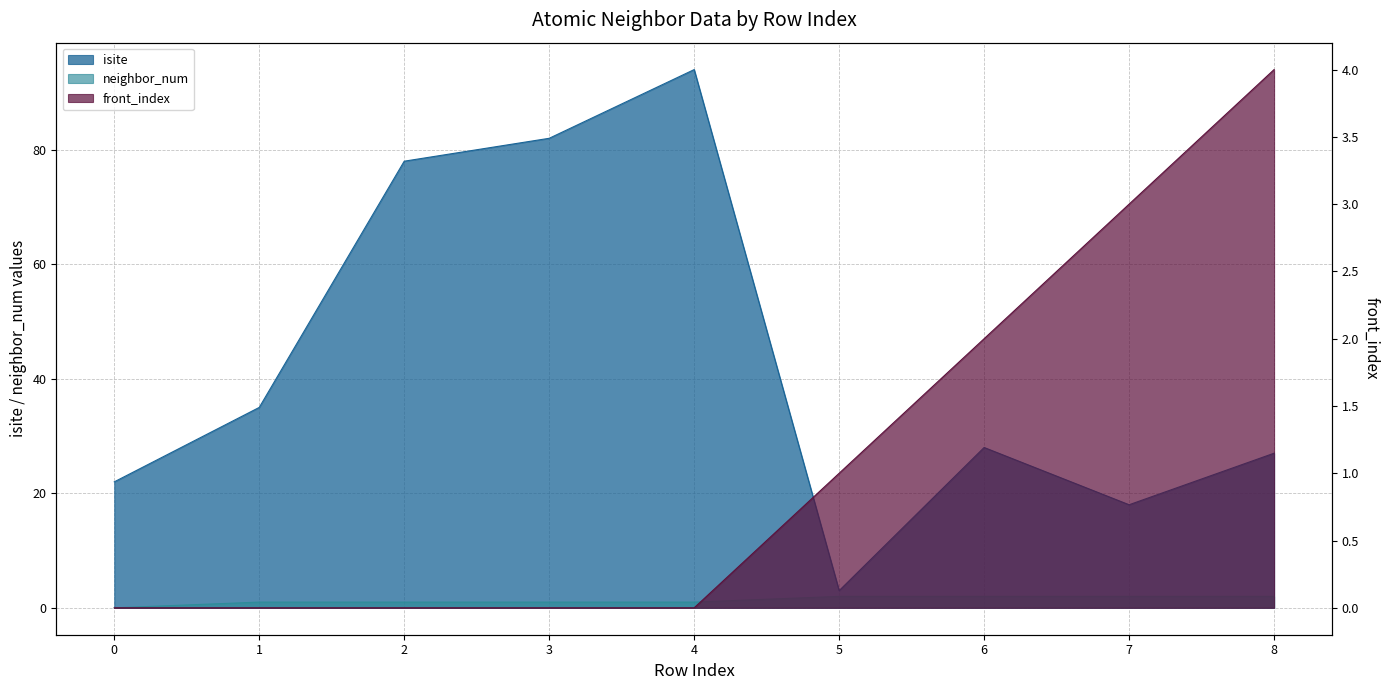

Reading left to right, list all the values displayed in this chart.

isite: 0=22	1=35	2=78	3=82	4=94	5=3	6=28	7=18	8=27
neighbor_num: 0=0	1=1	2=1	3=1	4=1	5=2	6=2	7=2	8=2
front_index: 0=0	1=0	2=0	3=0	4=0	5=1	6=2	7=3	8=4